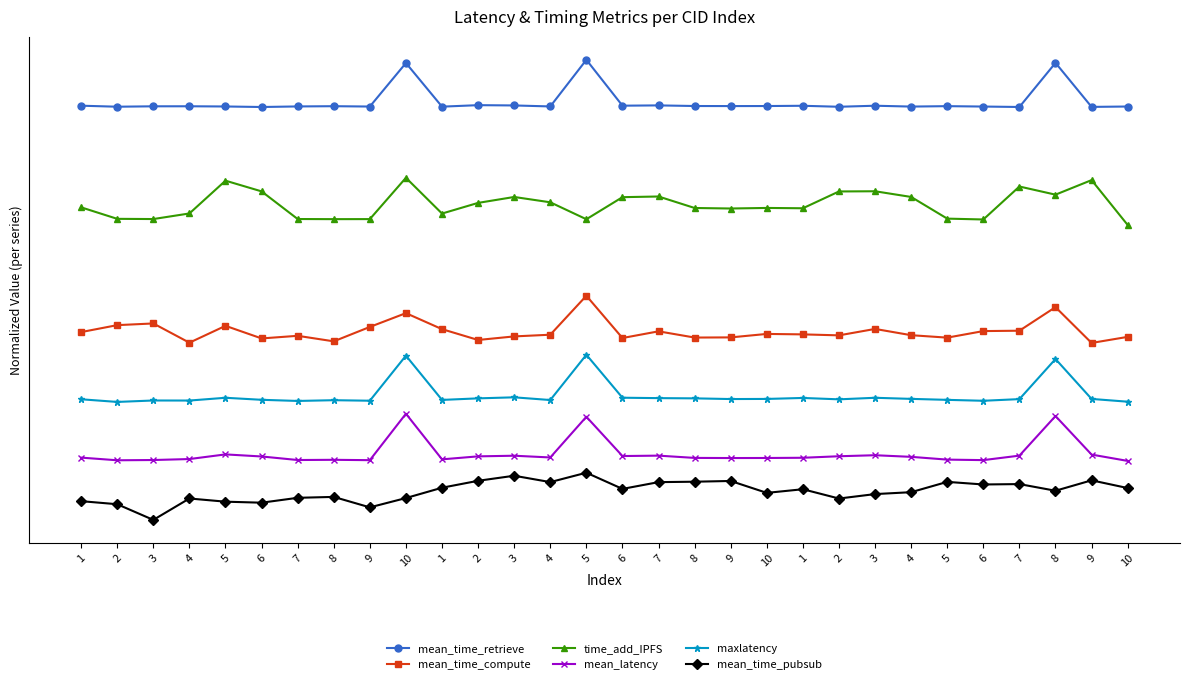

What is the value of the mean_time_compute point at the 12th from the left?

33.0